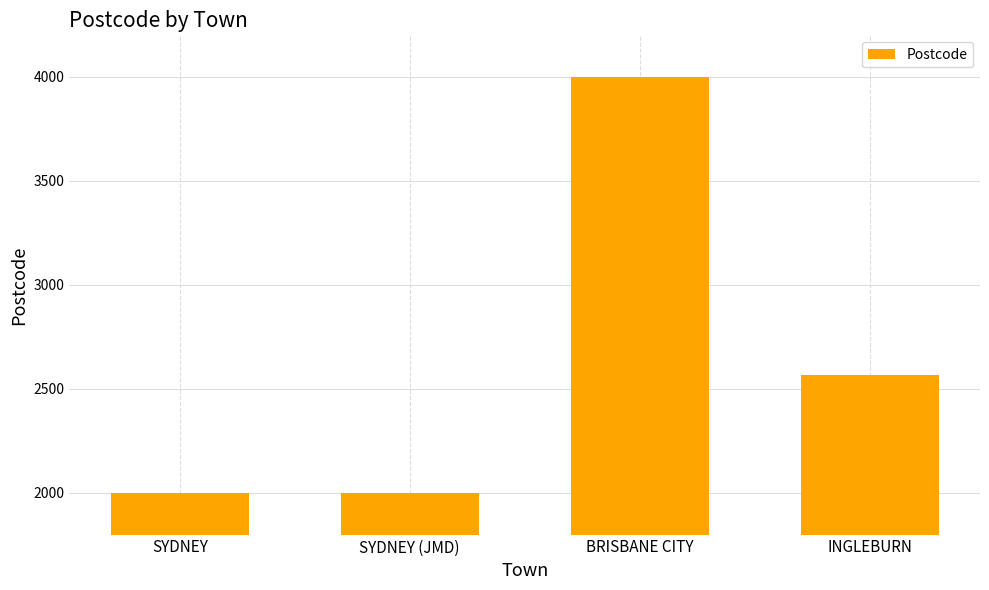

The chart shows a value of 2000 at SYDNEY. True or false?

True